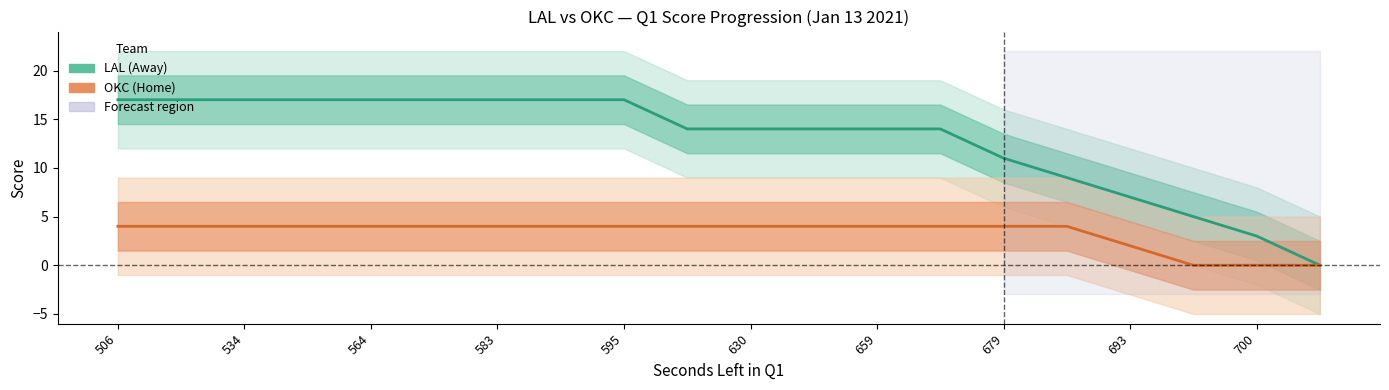

True or false: LAL Score and OKC Score intersect in this chart.

False